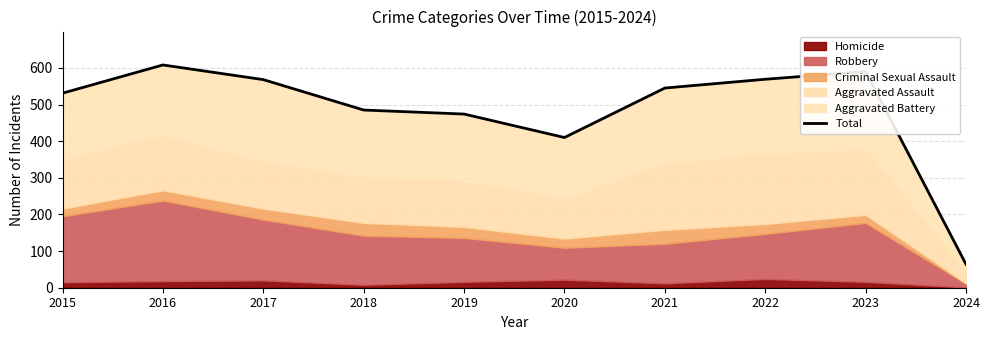

Is it true that the value at 2023 is 590?

True